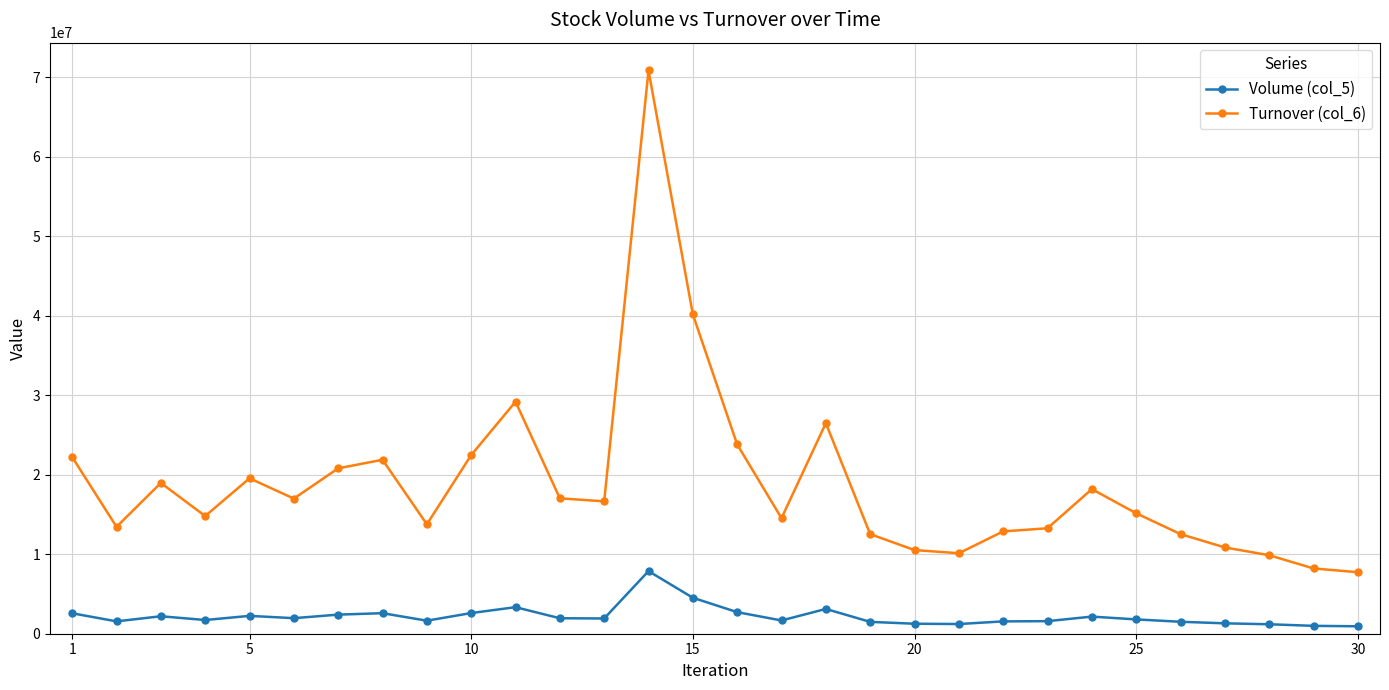

What is the minimum value for Turnover (col_6)?

7735172